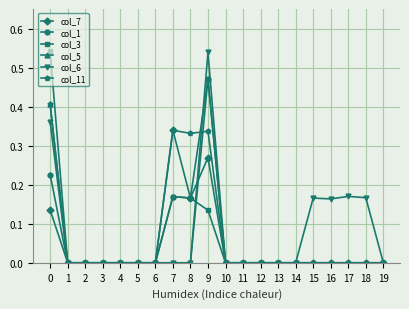

Is it true that col_1 equals 0.0 at 12?

True